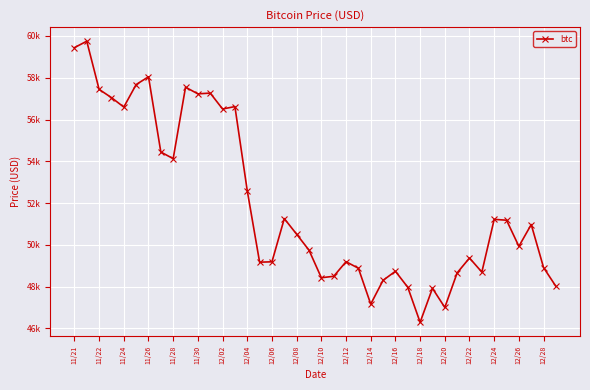

Does the chart have visible grid lines?

Yes